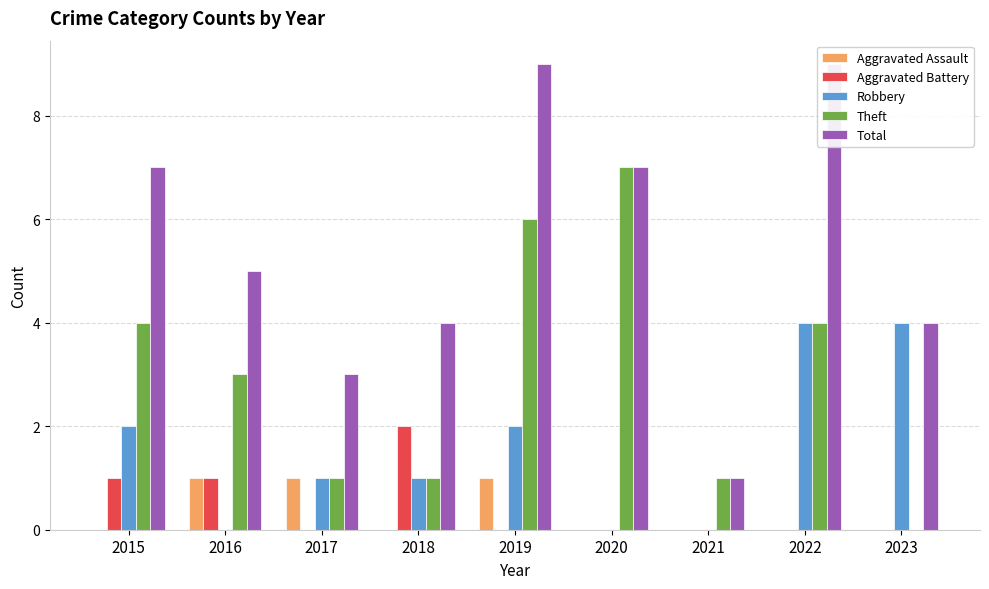

What is the total value across all series at 2019?

18